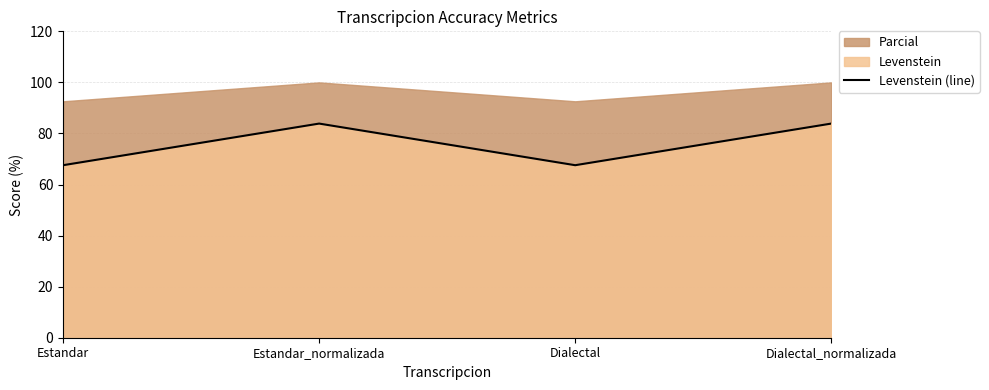

Is it true that the value at Estandar is 111.7?

False